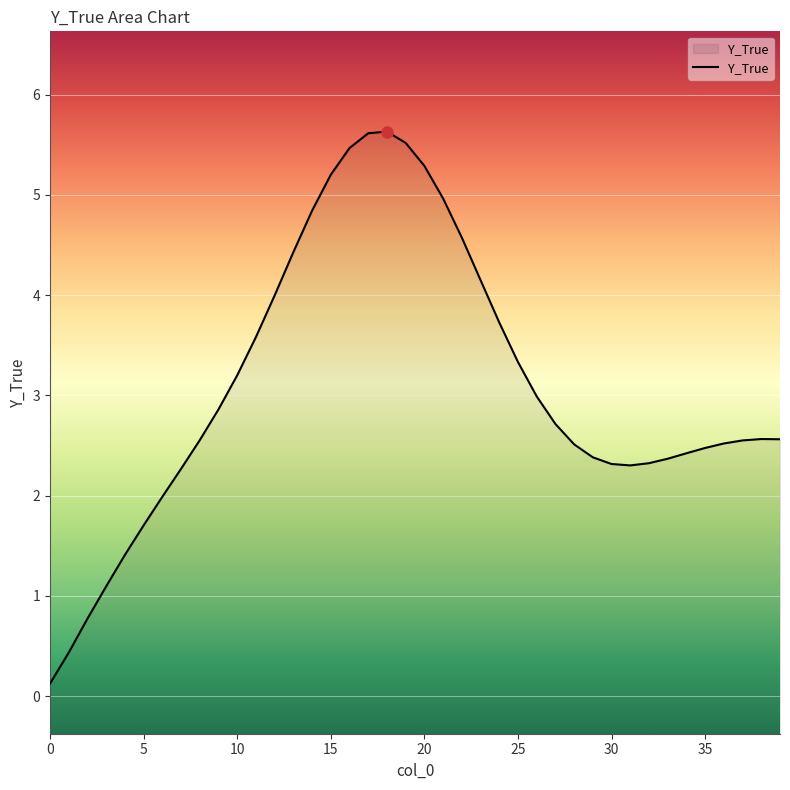

Which category has the highest value across all series?

18